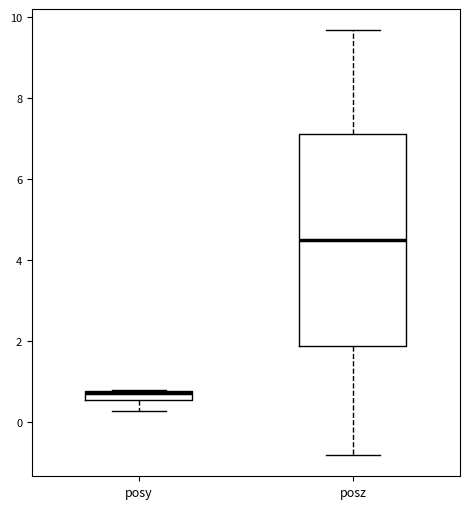

Which box has the lowest median line?

posy